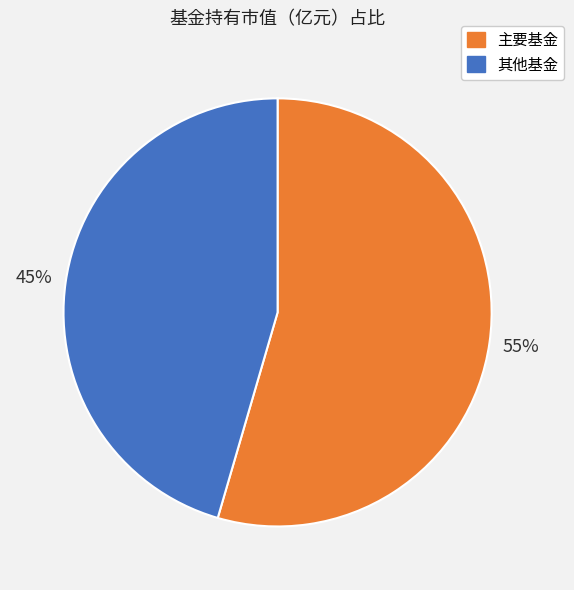

To the nearest percent, what is the average slice percentage?

50%